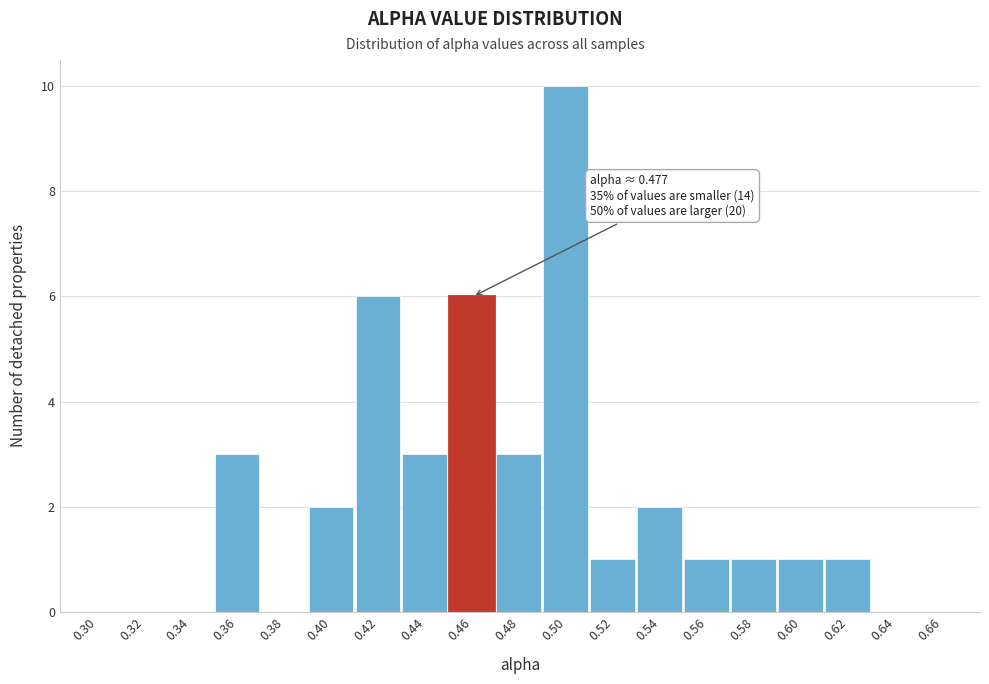

Reading left to right, transcribe all the data shown in this chart.

0.30=0	0.32=0	0.34=0	0.36=3	0.38=0	0.40=2	0.42=6	0.44=3	0.46=6	0.48=3	0.50=10	0.52=1	0.54=2	0.56=1	0.58=1	0.60=1	0.62=1	0.64=0	0.66=0